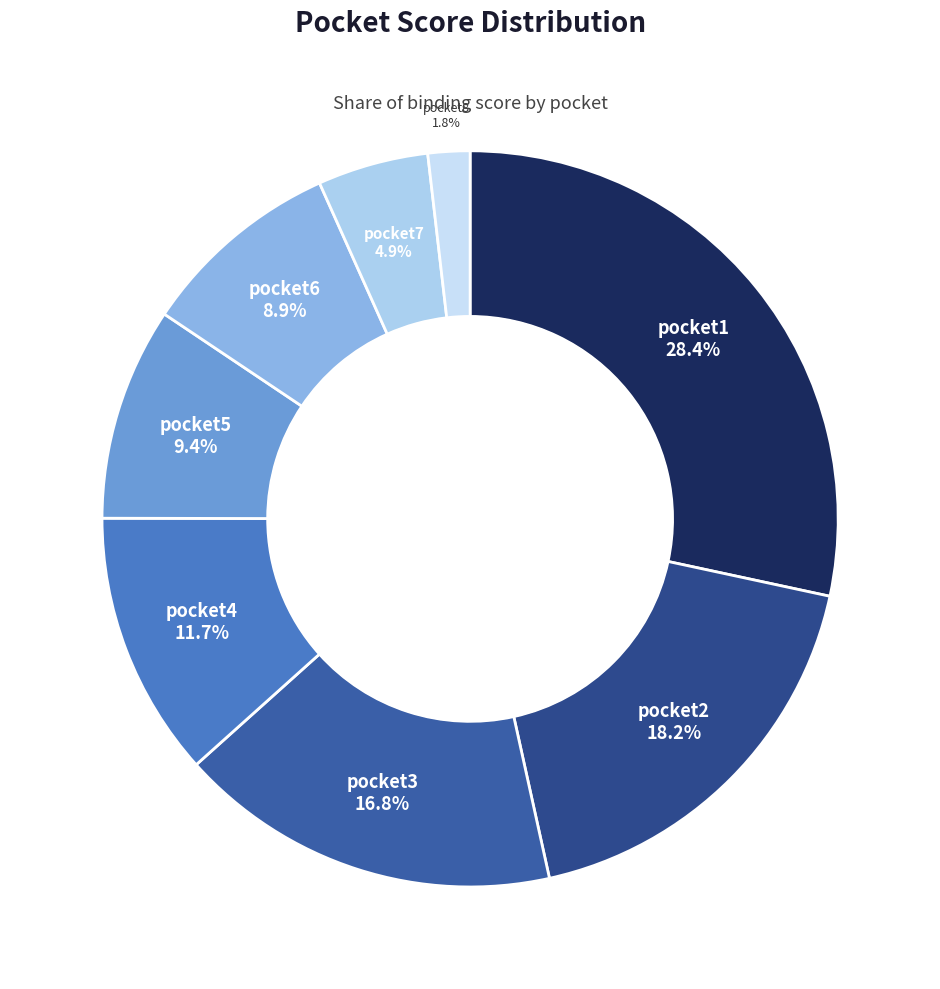

Between pocket4 and pocket6, which is larger?

pocket4